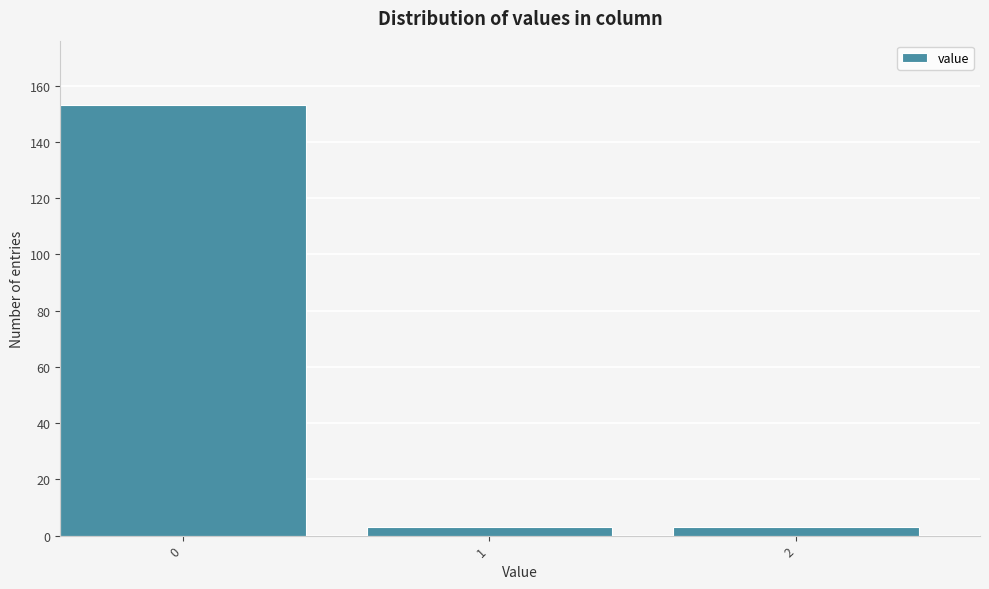

Reading left to right, extract all data points from this chart.

153	3	3